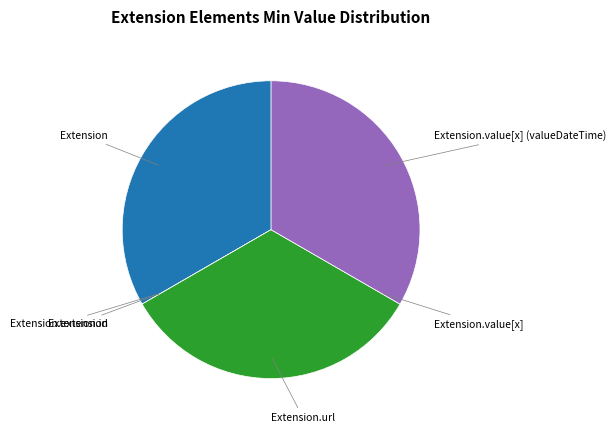

Is there a majority slice in this chart?

No